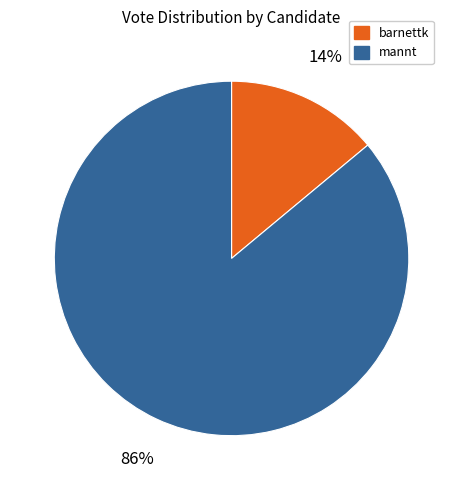

The barnettk slice represents 14% of the pie. True or false?

True